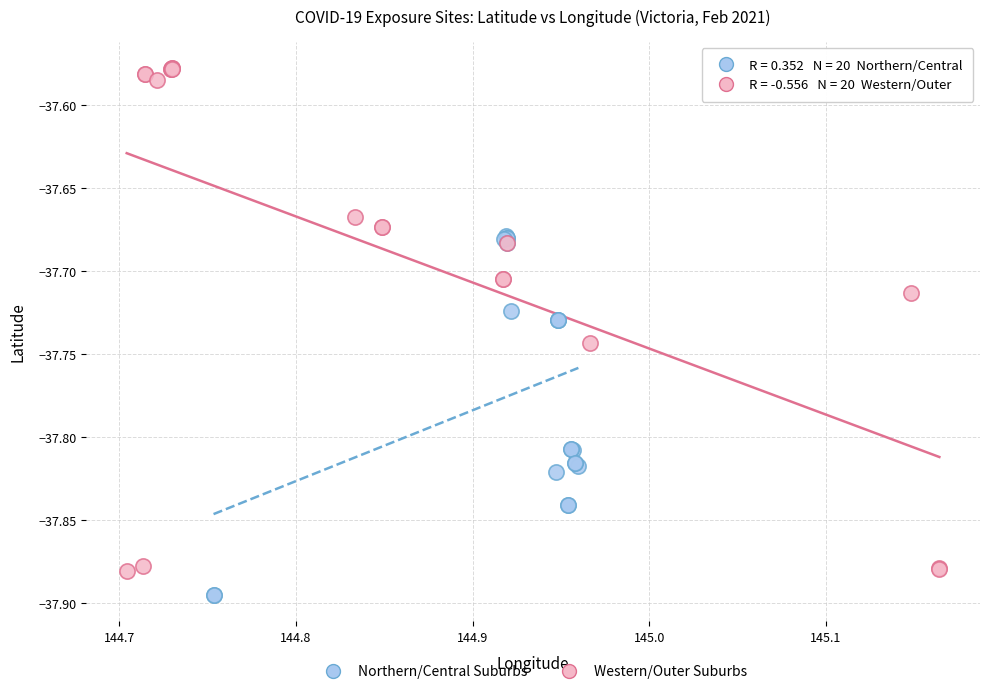

Which series contains the highest Y value?

Western/Outer Suburbs